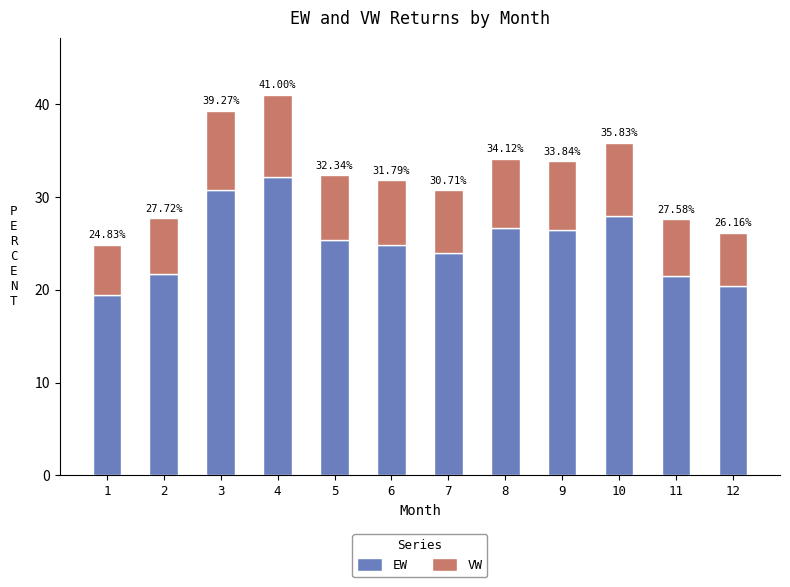

How many bars are there in total?

12